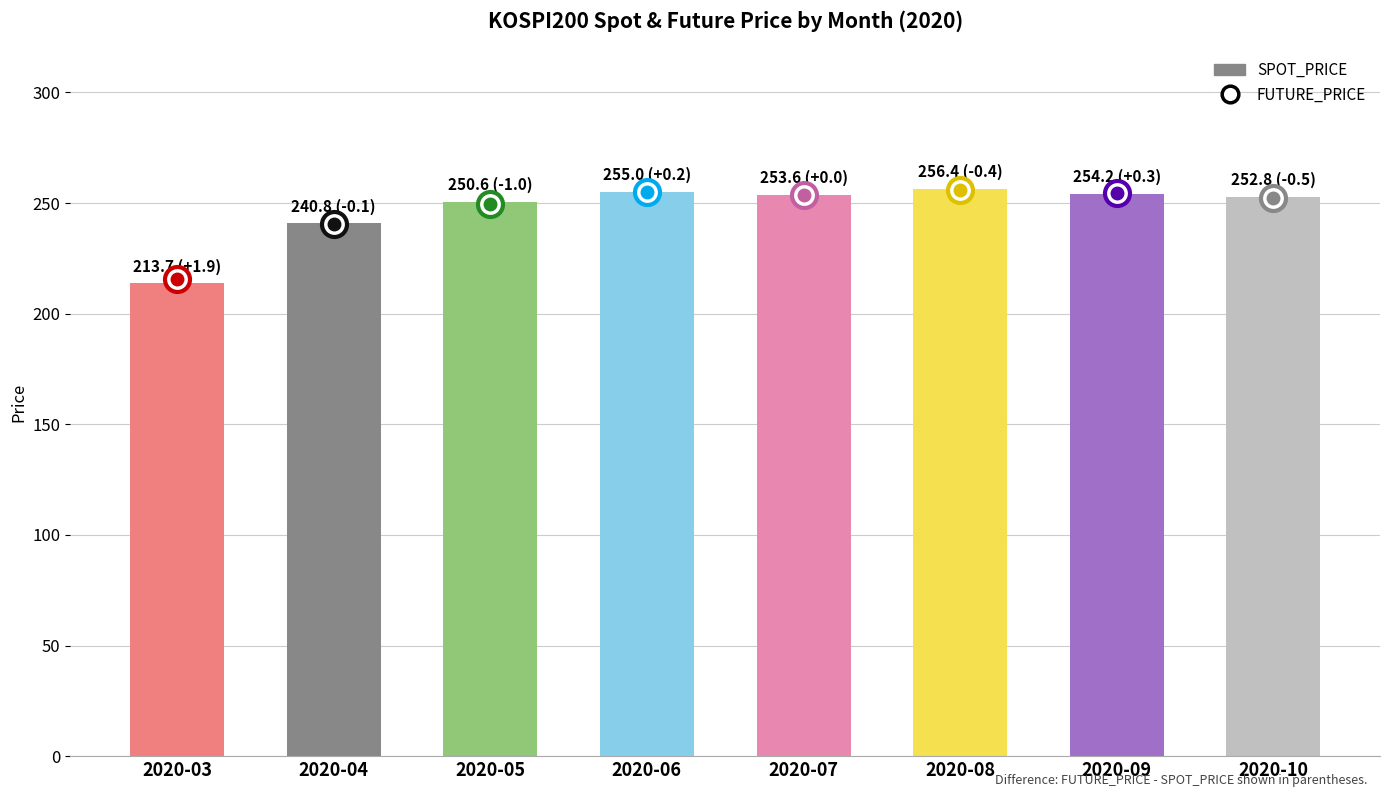

What is the difference between the maximum and minimum values?

42.7